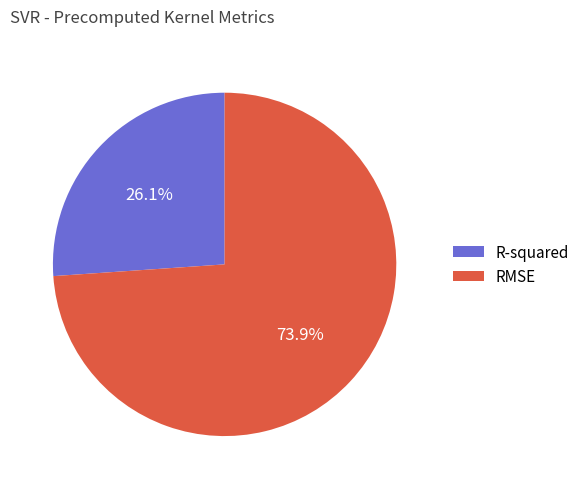

Is the sum of R-squared and RMSE greater than half?

Yes